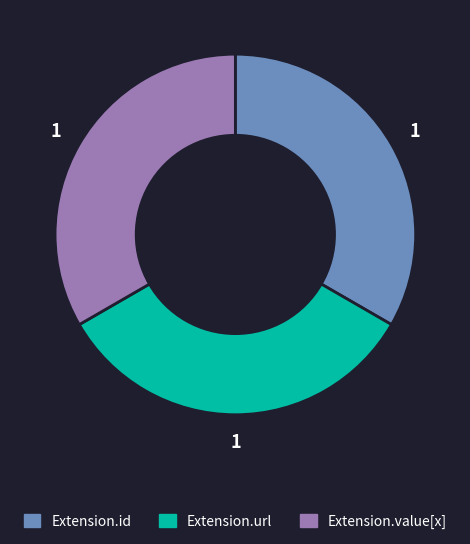

Is there a majority slice in this chart?

No